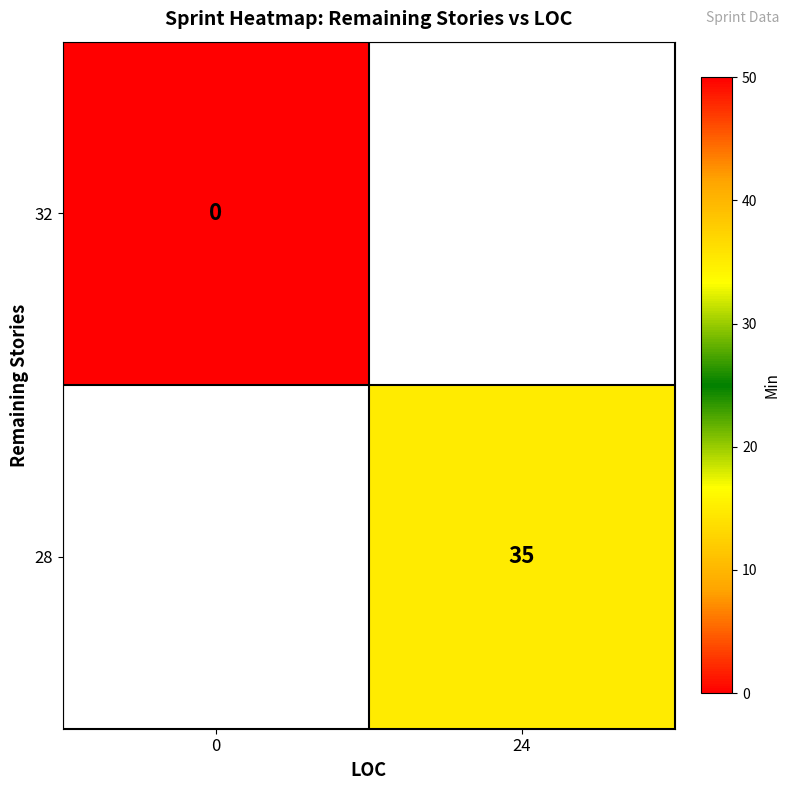

Is the value of 28 at 24 greater than the value of 32 at 0?

Yes